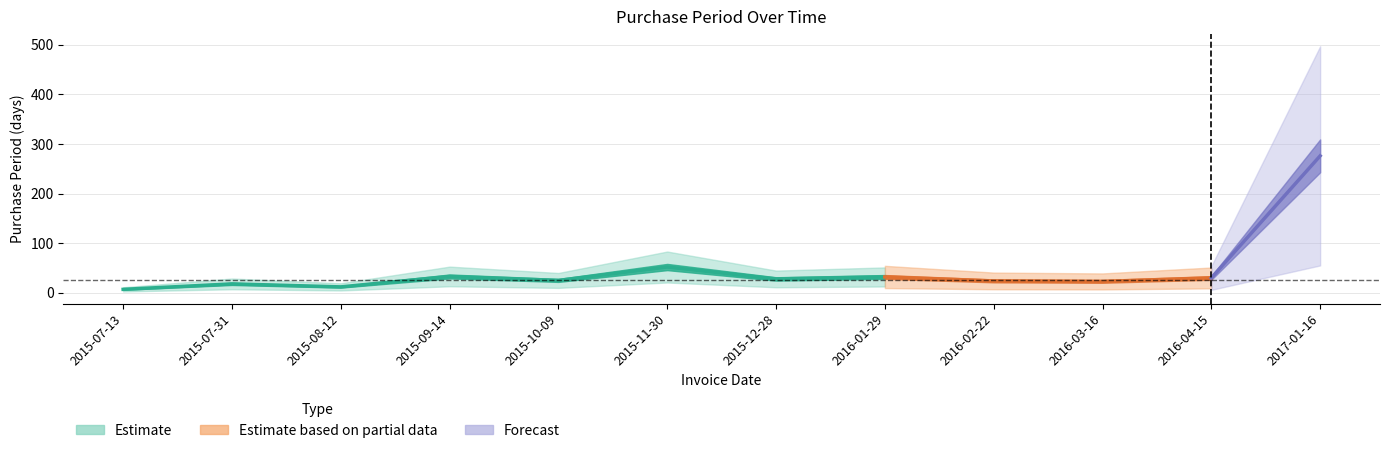

What position from the left is 2015-07-31?

2